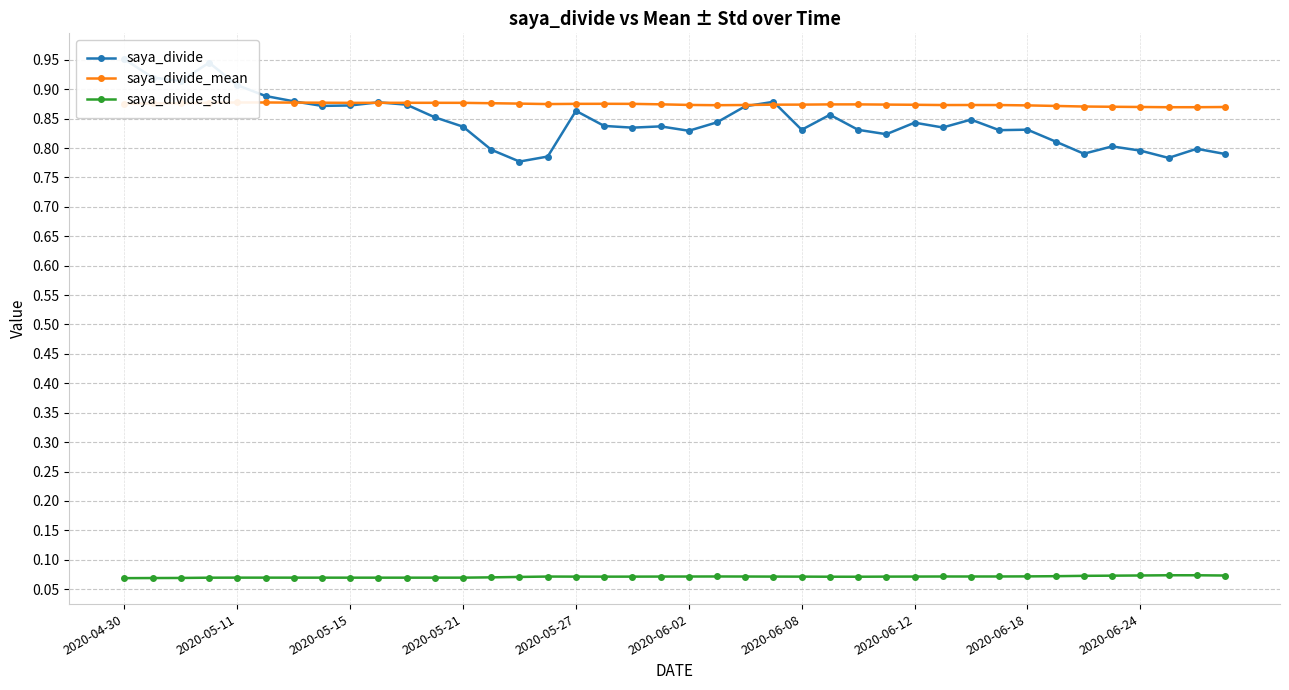

How many lines are shown in the chart?

3